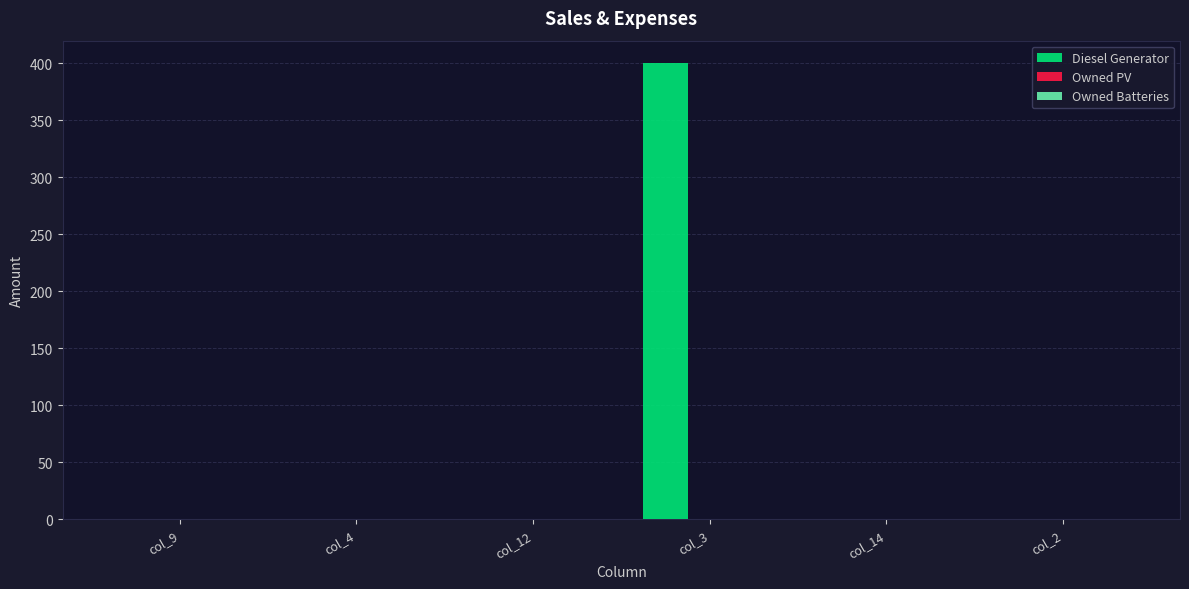

What is the sum of all values?

400